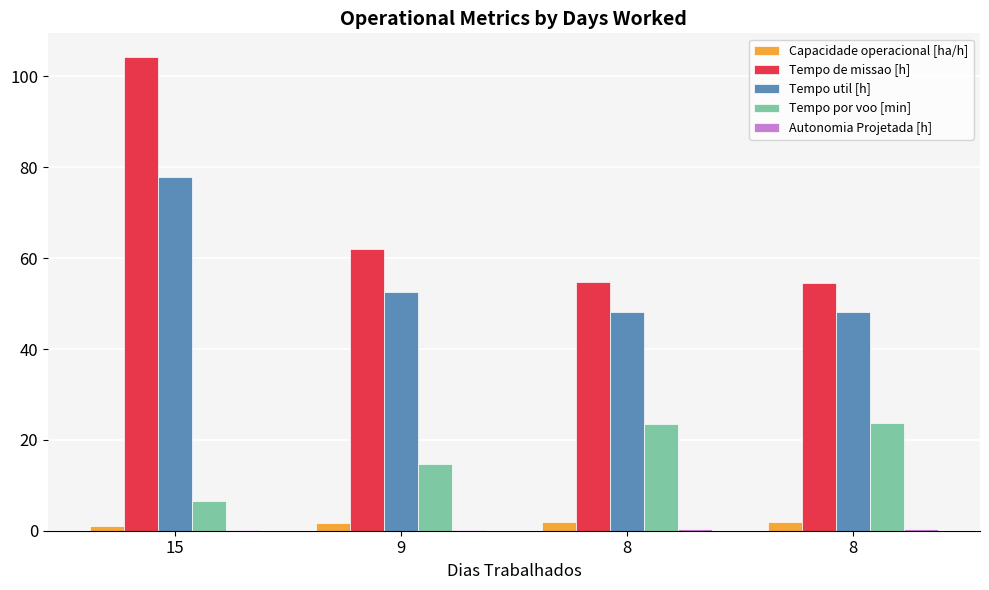

How many data points does each series have?

4